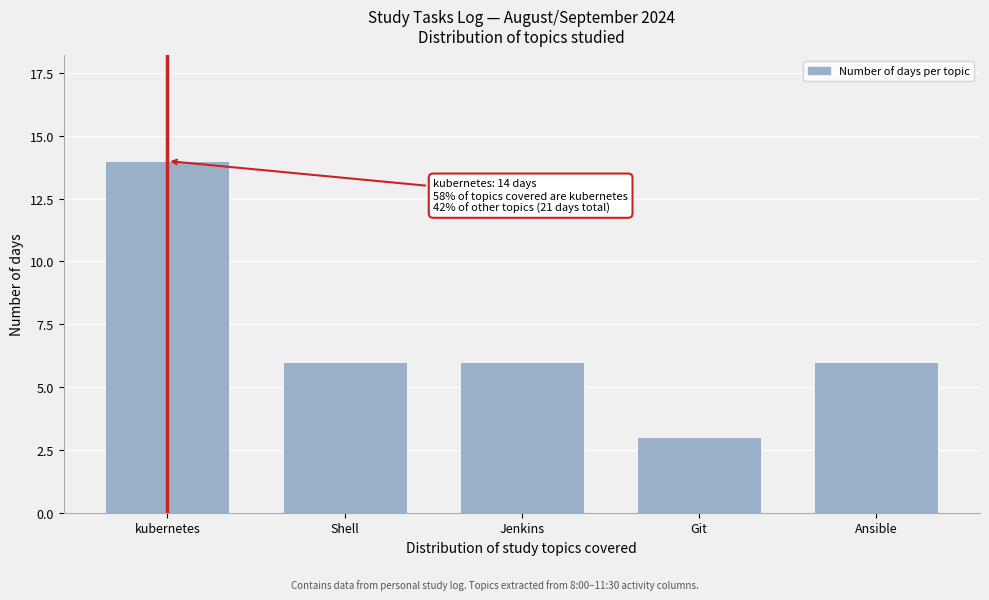

Reading left to right, transcribe all the data shown in this chart.

14	6	6	3	6